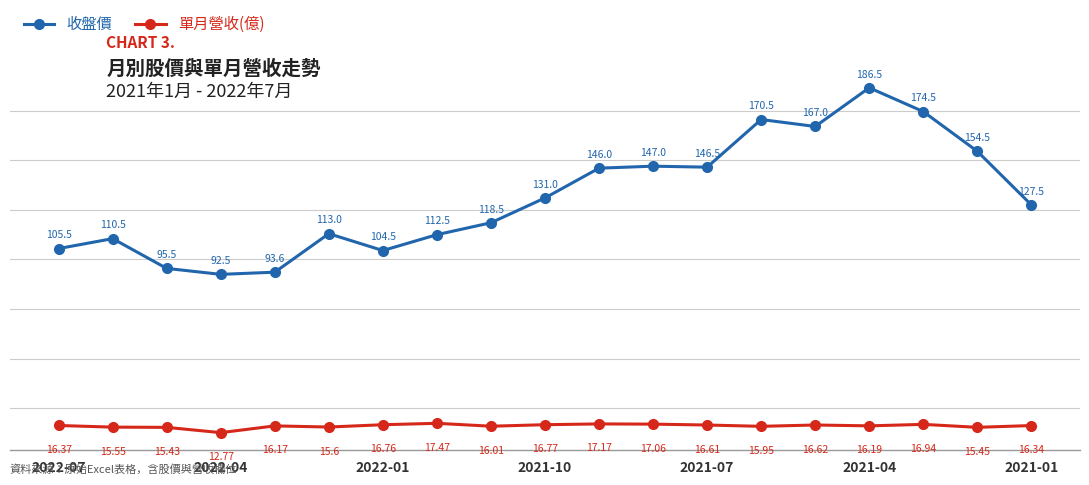

What is the sum of all 收盤價 values?

2497.1